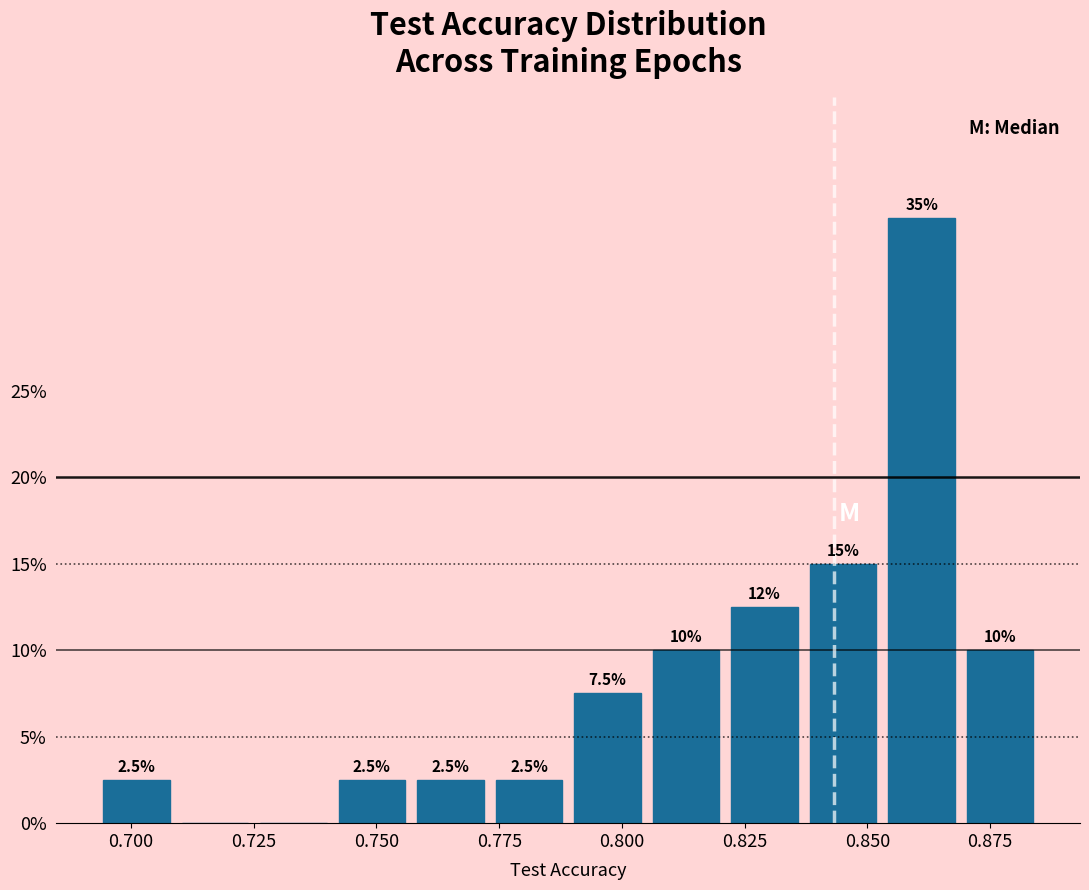

Around what value on the x-axis is the tallest bar? Give the approximate position of its centre, as read against the axis.

0.860